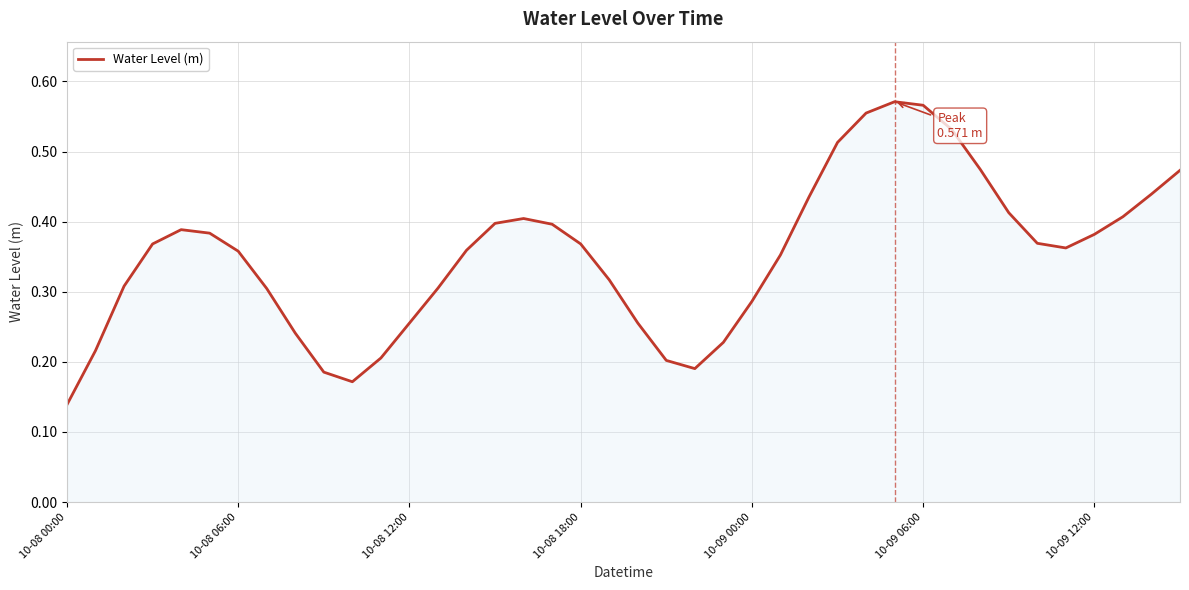

How many lines are shown in the chart?

1